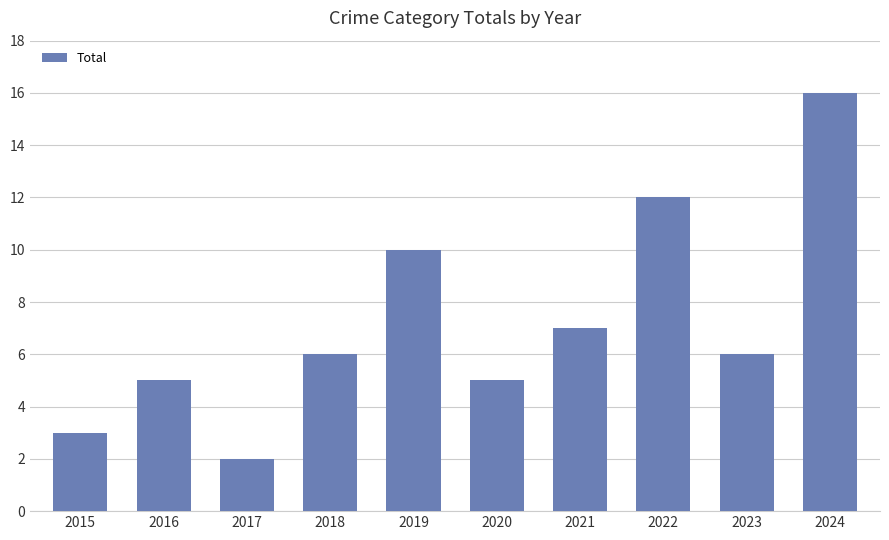

What is the difference between the values at 2024 and 2016?

11